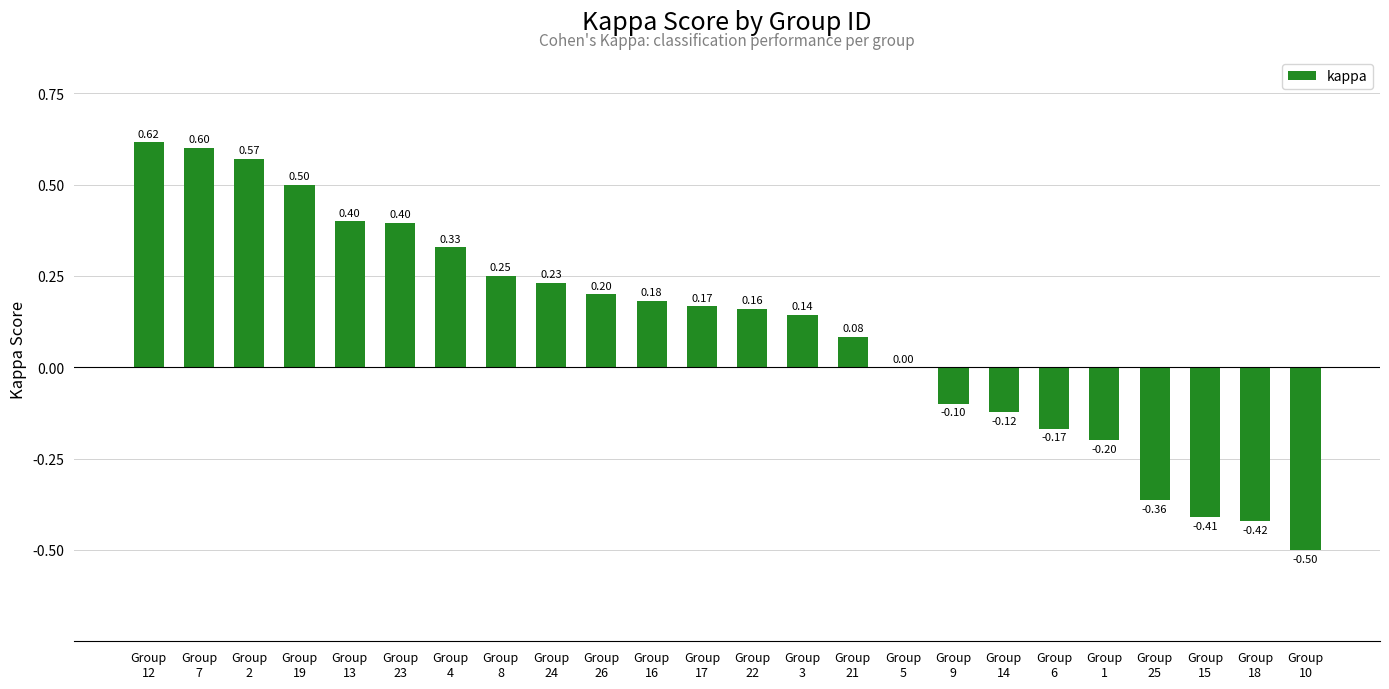

What is the smallest value displayed?

-0.5